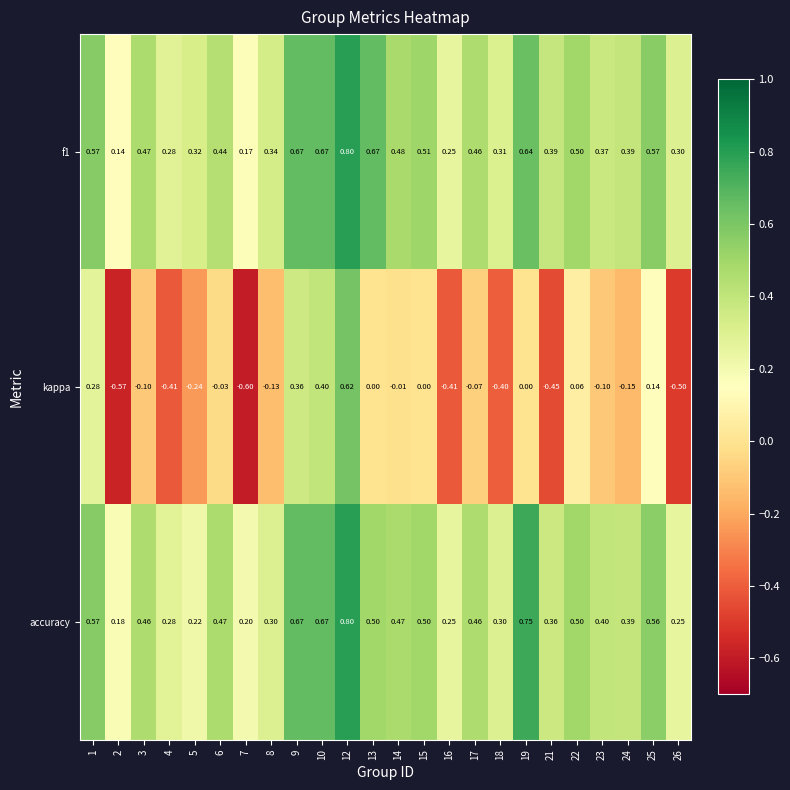

Rank the series at 5 from highest to lowest value.

f1, accuracy, kappa